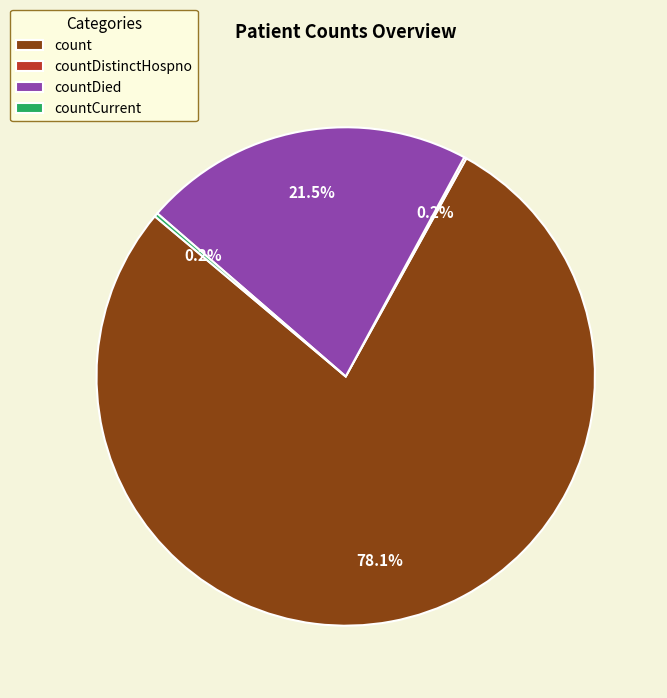

Is there any slice that represents more than half of the pie?

Yes